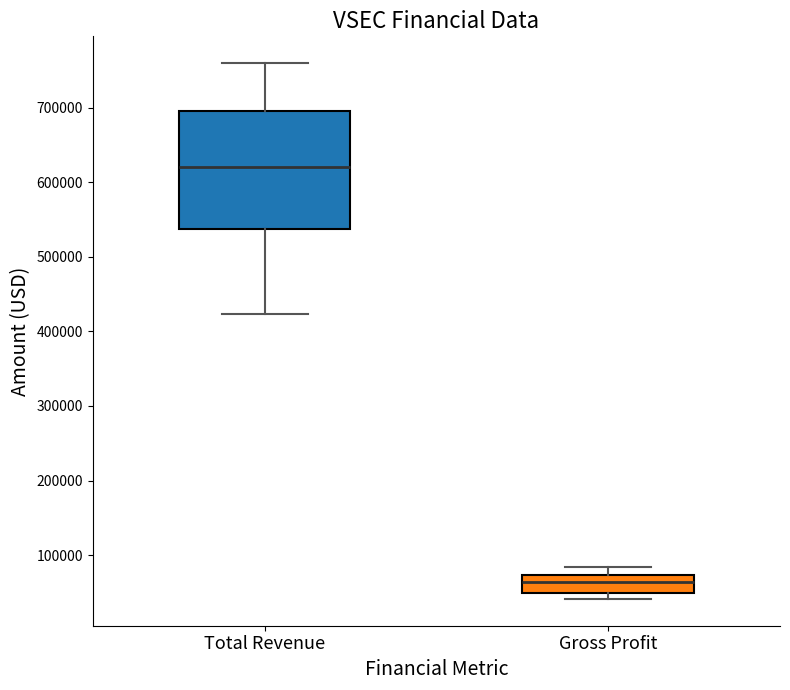

Comparing the boxes themselves (not the whiskers), which one is the tallest?

Total Revenue